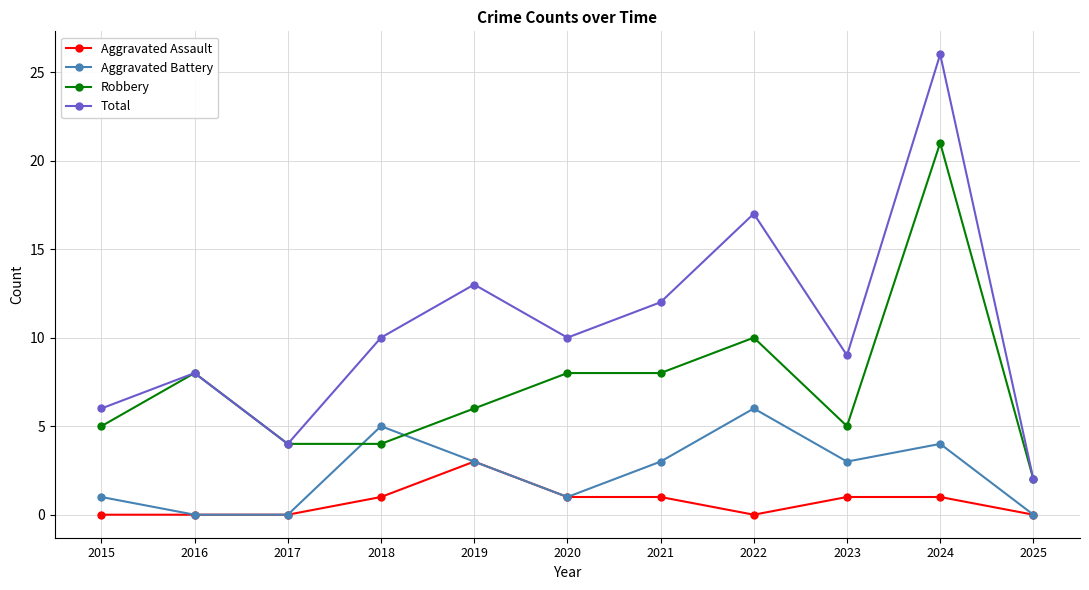

Count the number of data series in this chart.

4